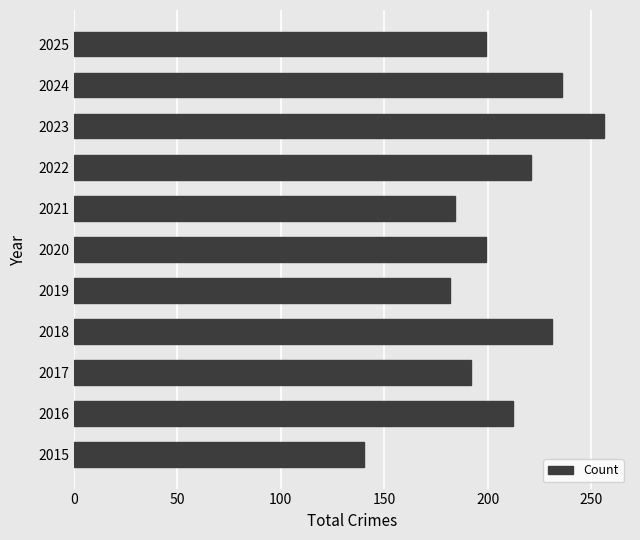

The value at 2016 is 61. True or false?

False